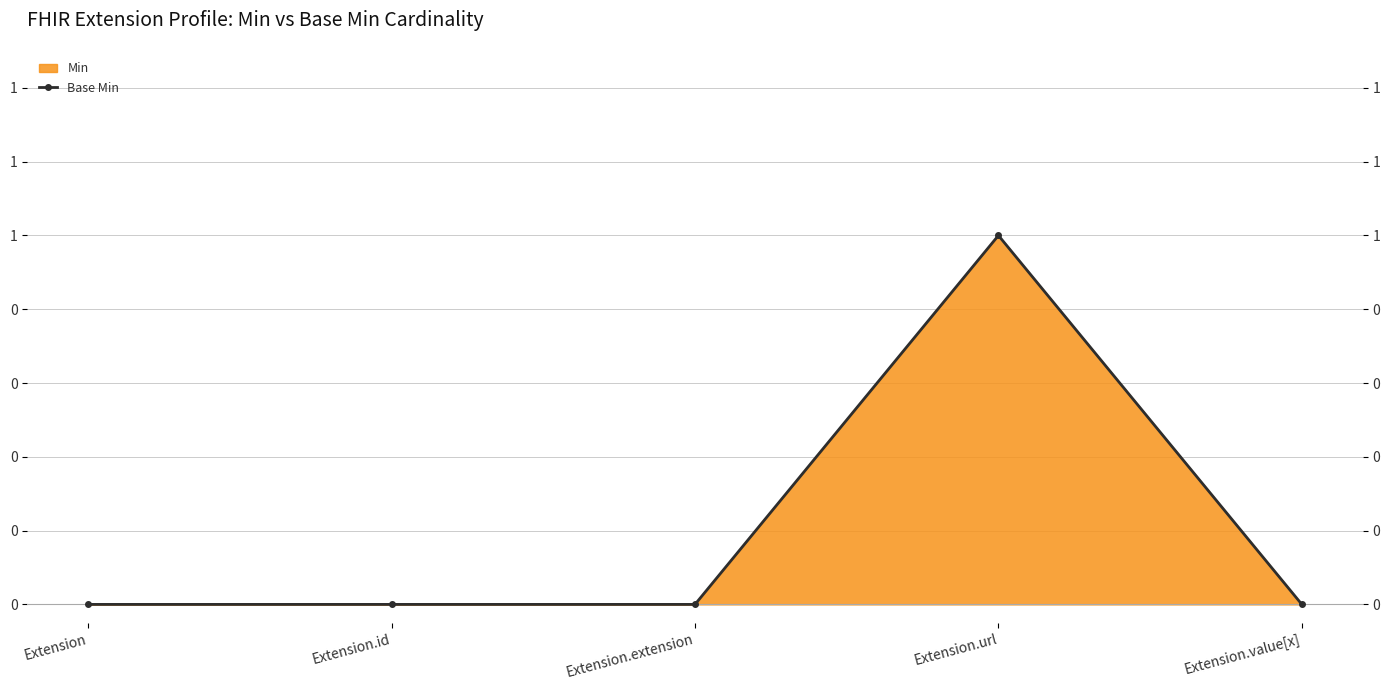

True or false: the data shows 0 at Extension.

False